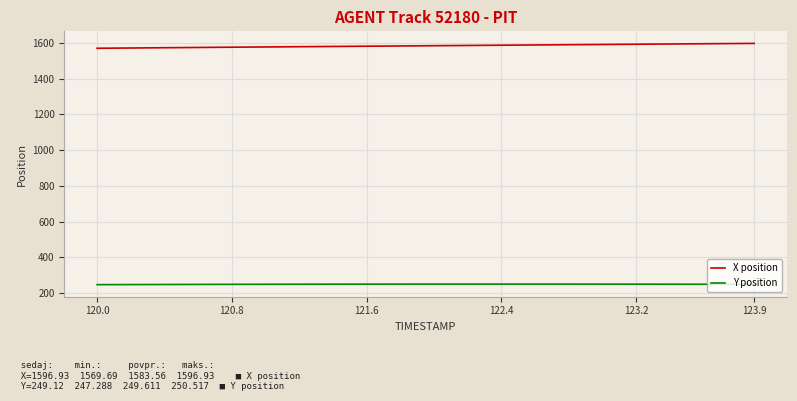

Which series has the largest total across all categories?

X position